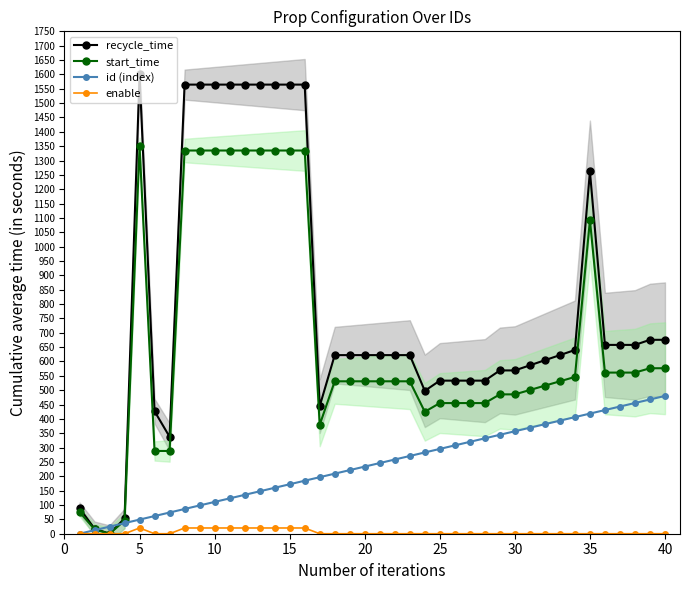

Reading left to right, list all the values displayed in this chart.

recycle_time: 88.9	17.8	0.0	53.2	1600.0	426.6	337.7	1564.4	1564.4	1564.4	1564.4	1564.4	1564.4	1564.4	1564.4	1564.4	444.4	622.2	622.2	622.2	622.2	622.2	622.2	497.7	533.3	533.3	533.3	533.3	568.8	568.8	586.6	604.4	622.2	639.9	1262.2	657.7	657.7	657.7	675.5	675.5
start_time: 75.9	15.2	0.0	45.5	1350.0	288.3	288.3	1334.8	1334.8	1334.8	1334.8	1334.8	1334.8	1334.8	1334.8	1334.8	379.3	531.0	531.0	531.0	531.0	531.0	531.0	424.8	455.1	455.1	455.1	455.1	485.5	485.5	500.6	515.8	531.0	546.1	1092.2	561.3	561.3	561.3	576.5	576.5
id (index): 0.0	12.3	24.6	36.9	49.2	61.5	73.8	86.2	98.5	110.8	123.1	135.4	147.7	160.0	172.3	184.6	196.9	209.2	221.5	233.8	246.2	258.5	270.8	283.1	295.4	307.7	320.0	332.3	344.6	356.9	369.2	381.5	393.8	406.2	418.5	430.8	443.1	455.4	467.7	480.0
enable: 0.0	0.0	0.0	0.0	20.0	0.0	0.0	20.0	20.0	20.0	20.0	20.0	20.0	20.0	20.0	20.0	0.0	0.0	0.0	0.0	0.0	0.0	0.0	0.0	0.0	0.0	0.0	0.0	0.0	0.0	0.0	0.0	0.0	0.0	0.0	0.0	0.0	0.0	0.0	0.0